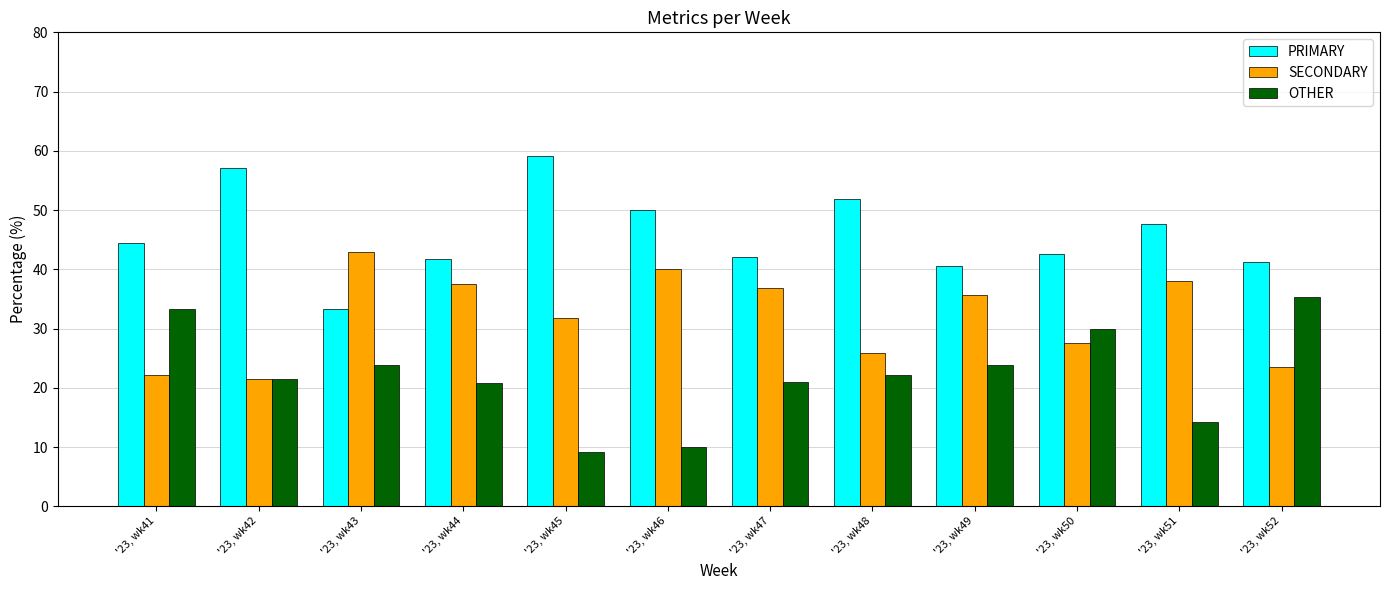

What is the greatest value displayed?

59.1